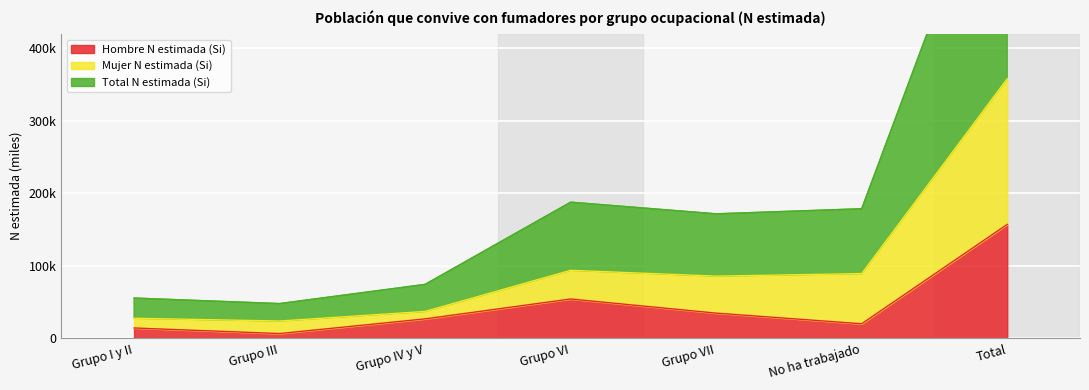

Does the chart display data point markers on the line(s)?

No